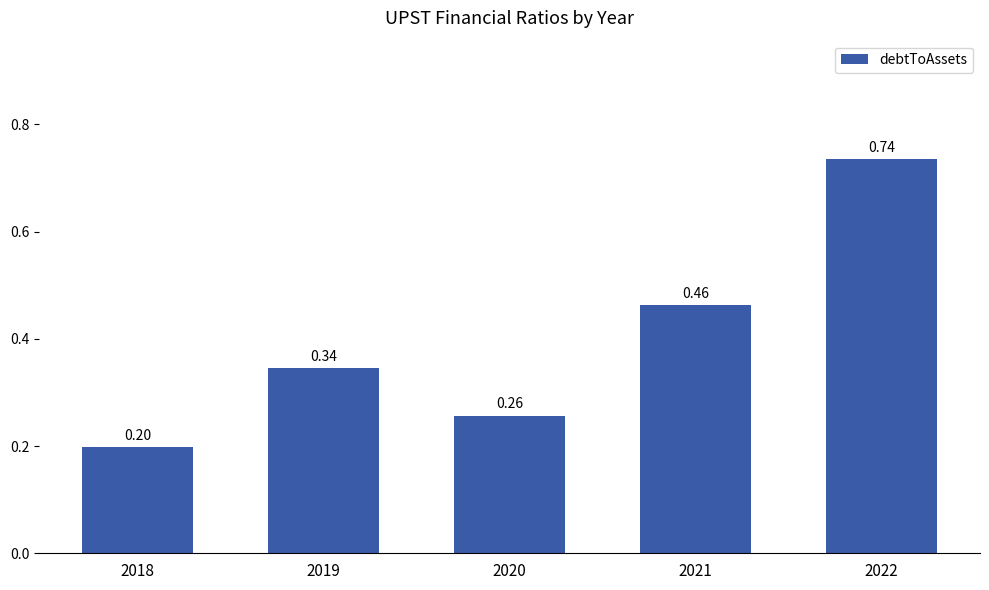

True or false: the data shows 0.1 at 2021.

False